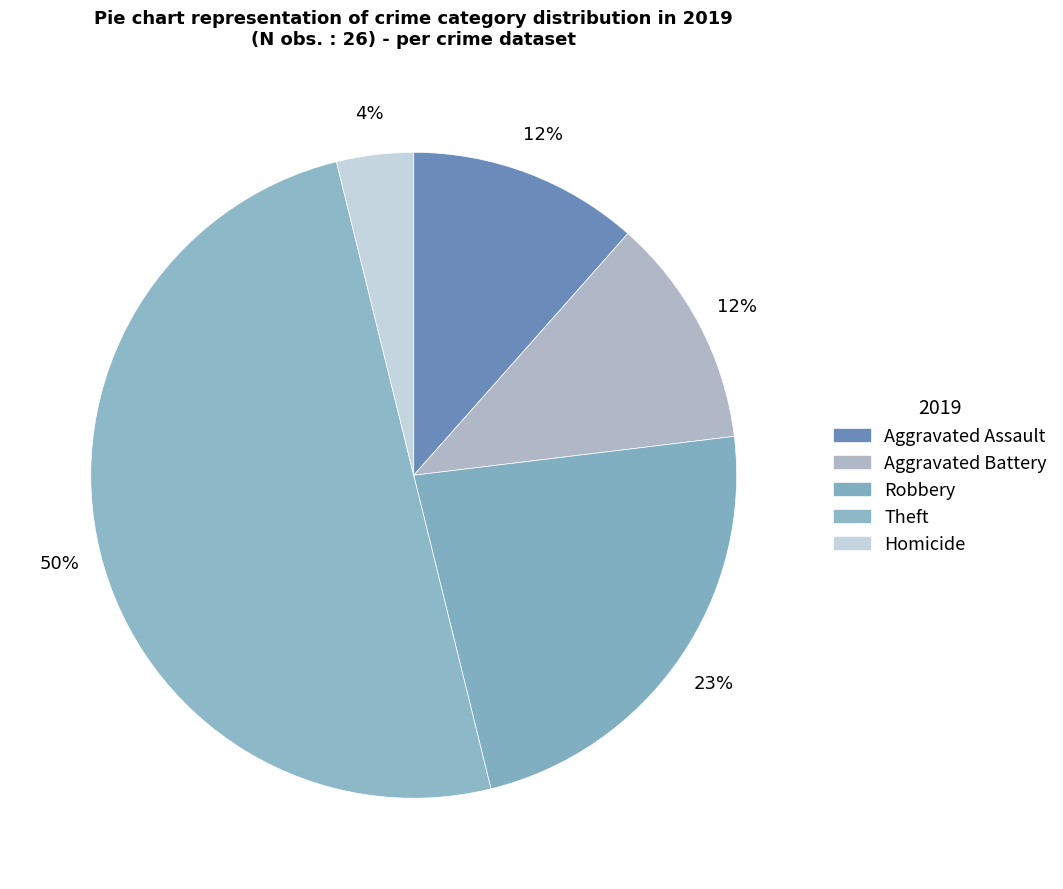

How many segments does this pie chart have?

5